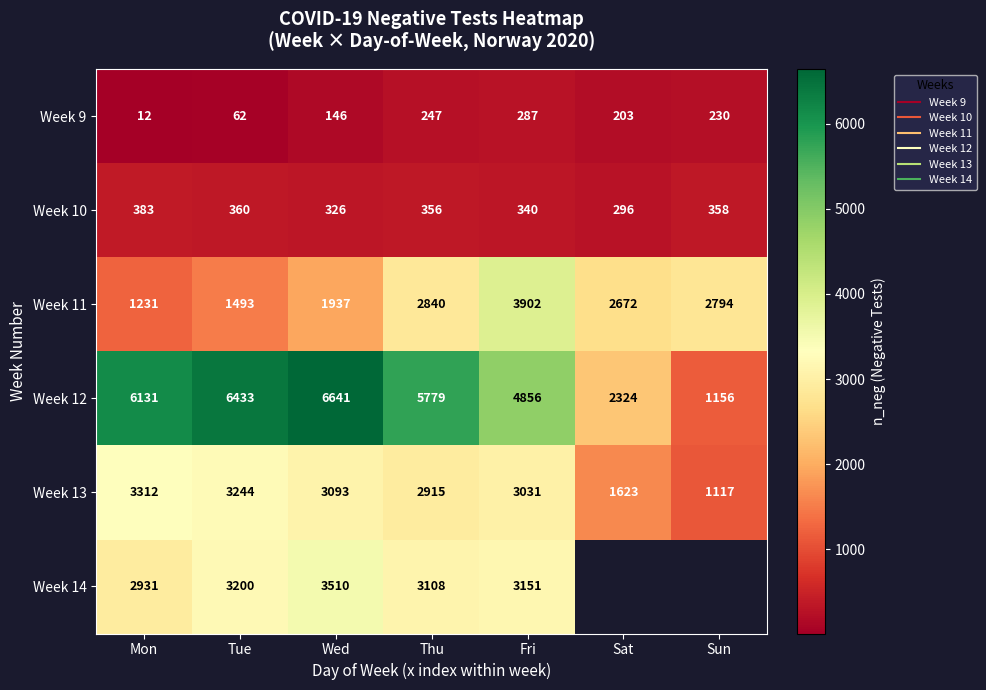

The Week 12 series shows 6131.0 at Mon. True or false?

True